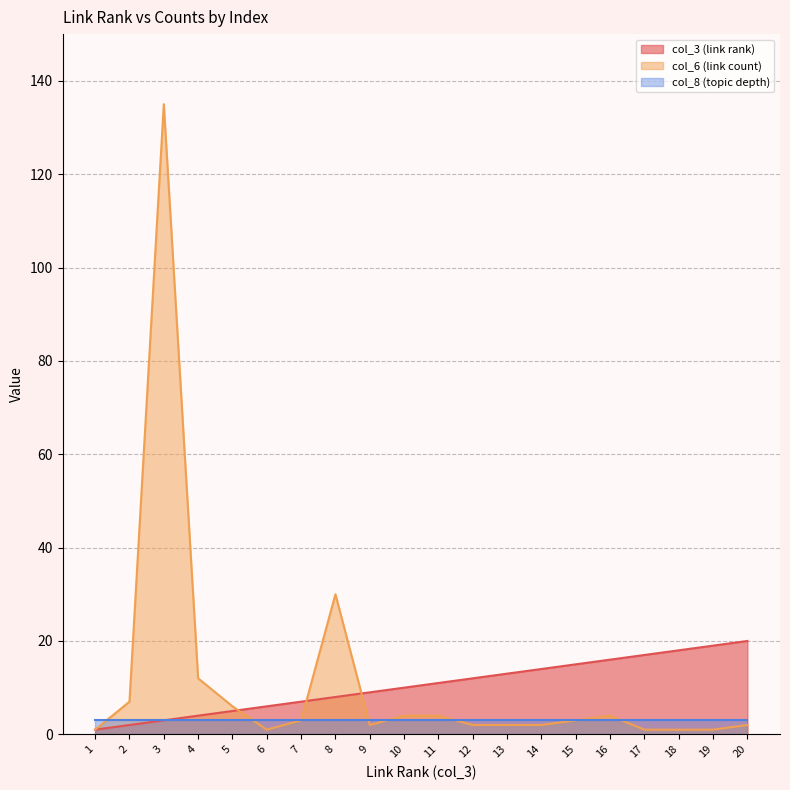

Does the chart display data point markers on the line(s)?

No